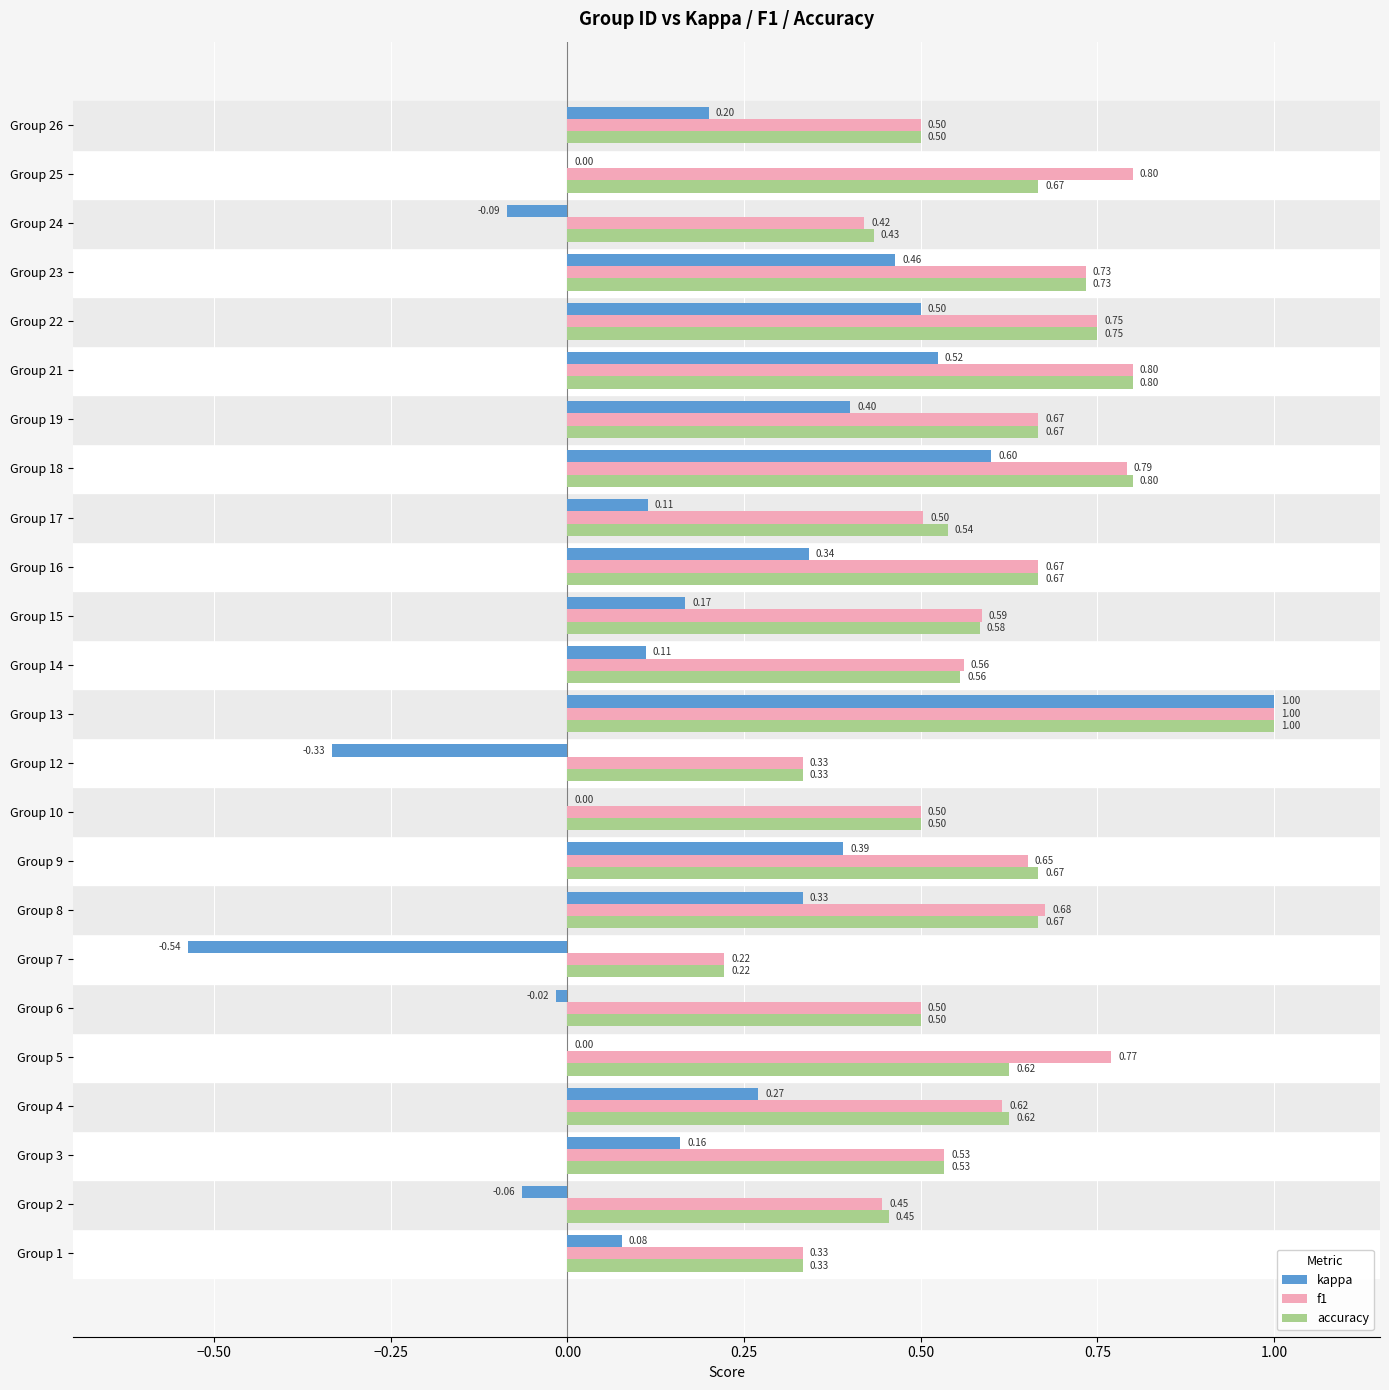

Which series changed the most between Group 7 and Group 8?

kappa